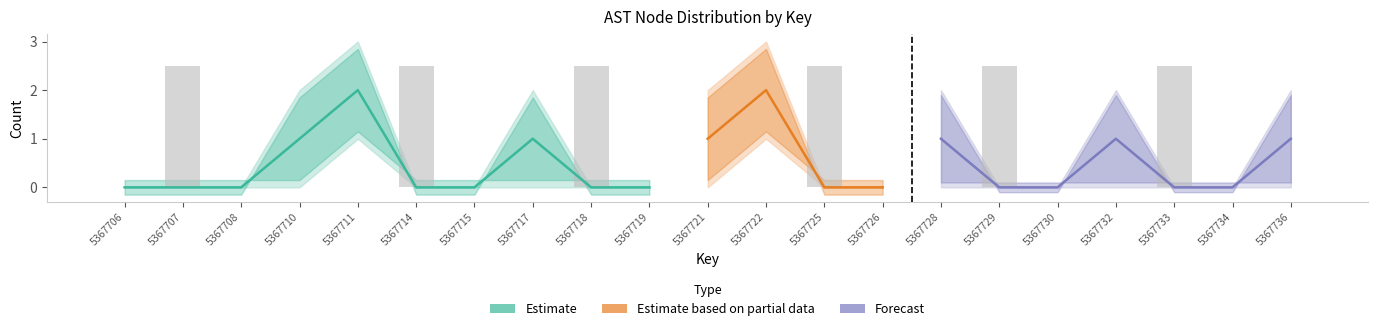

Count the number of data series in this chart.

3